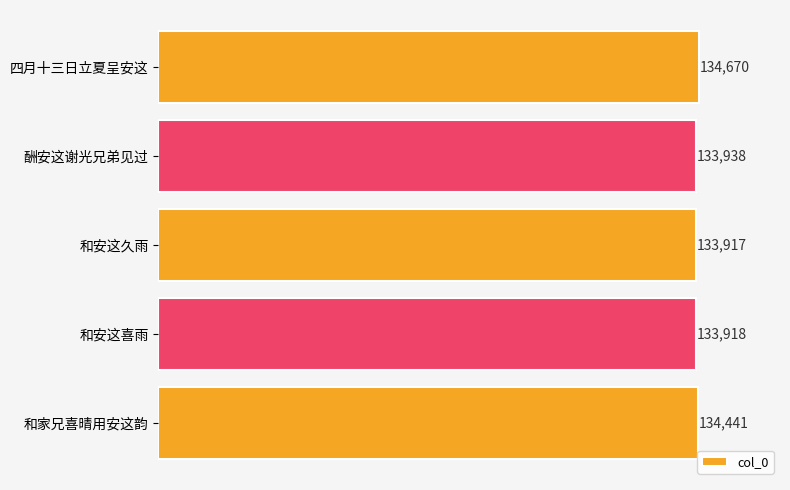

How many bars are there in total?

5